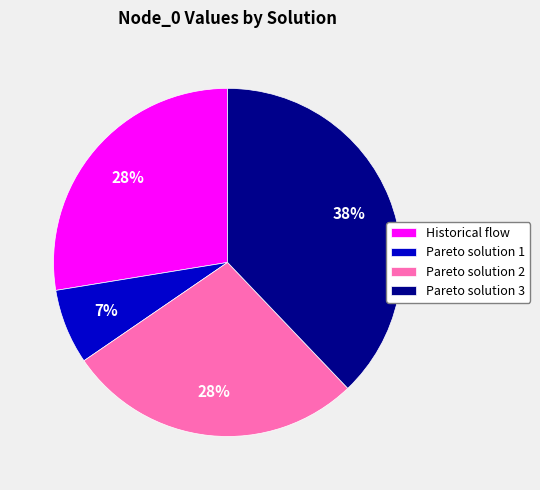

Which slice is the largest?

Pareto solution 3